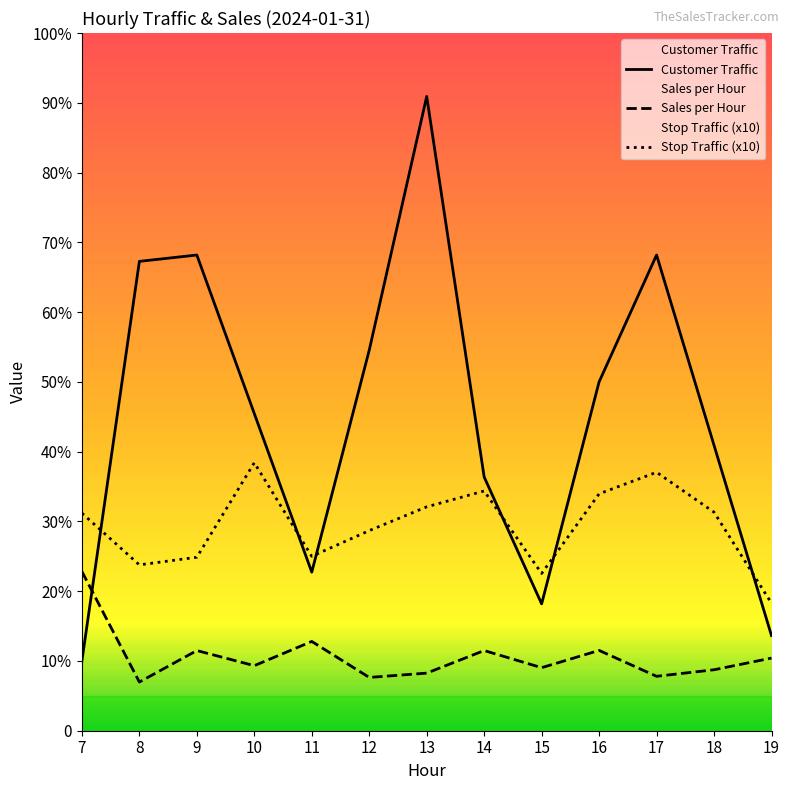

List the labels in order of Sales per Hour value, smallest first.

8, 12, 17, 13, 18, 15, 10, 19, 9, 14, 16, 11, 7